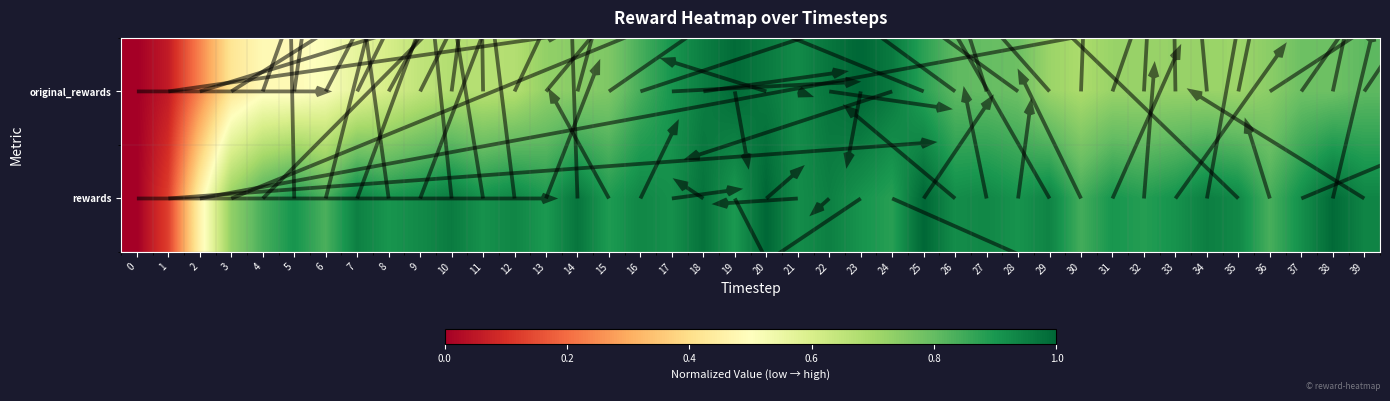

Rank the series at 0 from highest to lowest value.

original_rewards, rewards